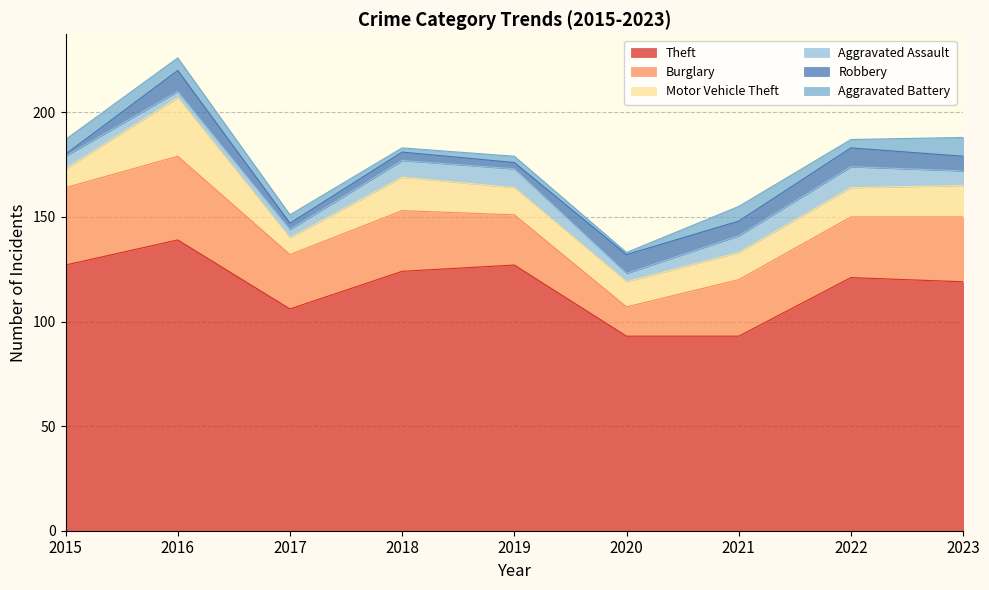

True or false: Motor Vehicle Theft has a value of 13 at 2019.

True